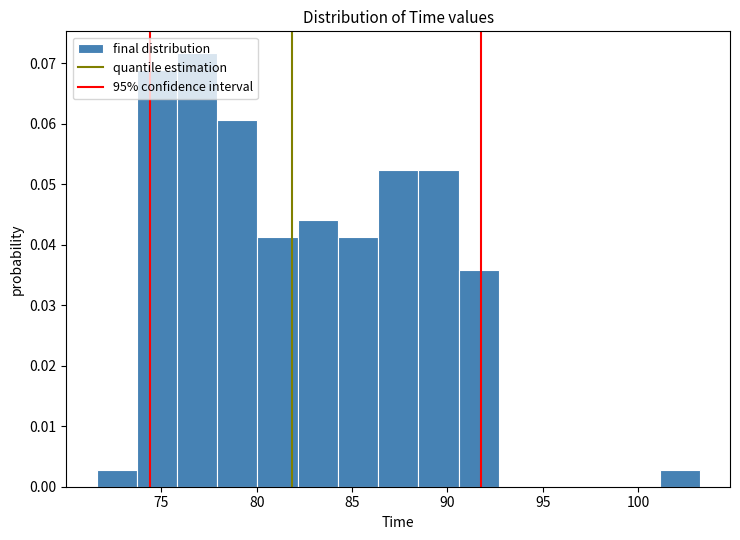

Reading left to right, list every bar in this chart as the range it spans on the x-axis followed by its height. Neither the bar edges nor the heights are printed on the chart, so give them approximately, as read against the axes.

71.5 to 73.5: 0.003
73.5 to 76.0: 0.069
76.0 to 78.0: 0.072
78.0 to 80.0: 0.061
80.0 to 82.0: 0.041
82.0 to 84.5: 0.044
84.5 to 86.5: 0.041
86.5 to 88.5: 0.052
88.5 to 90.5: 0.052
90.5 to 92.5: 0.036
92.5 to 95.0: 0
95.0 to 97.0: 0
97.0 to 99.0: 0
99.0 to 101.0: 0
101.0 to 103.0: 0.003